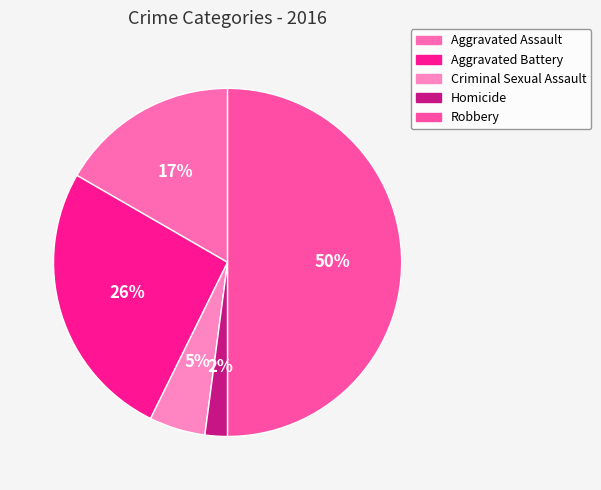

What is the largest slice in the pie chart?

Robbery